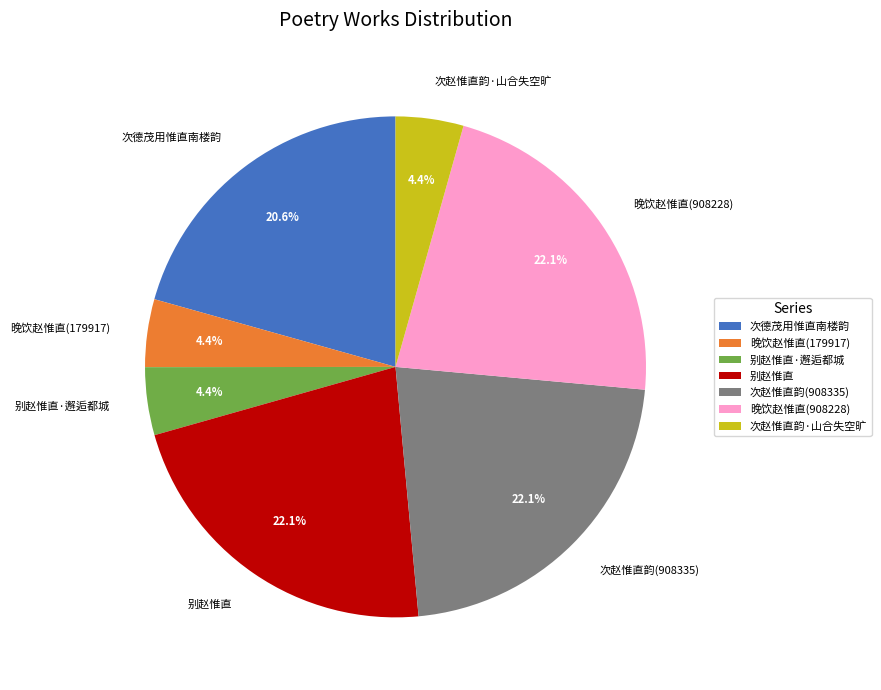

Is there any slice that represents more than half of the pie?

No